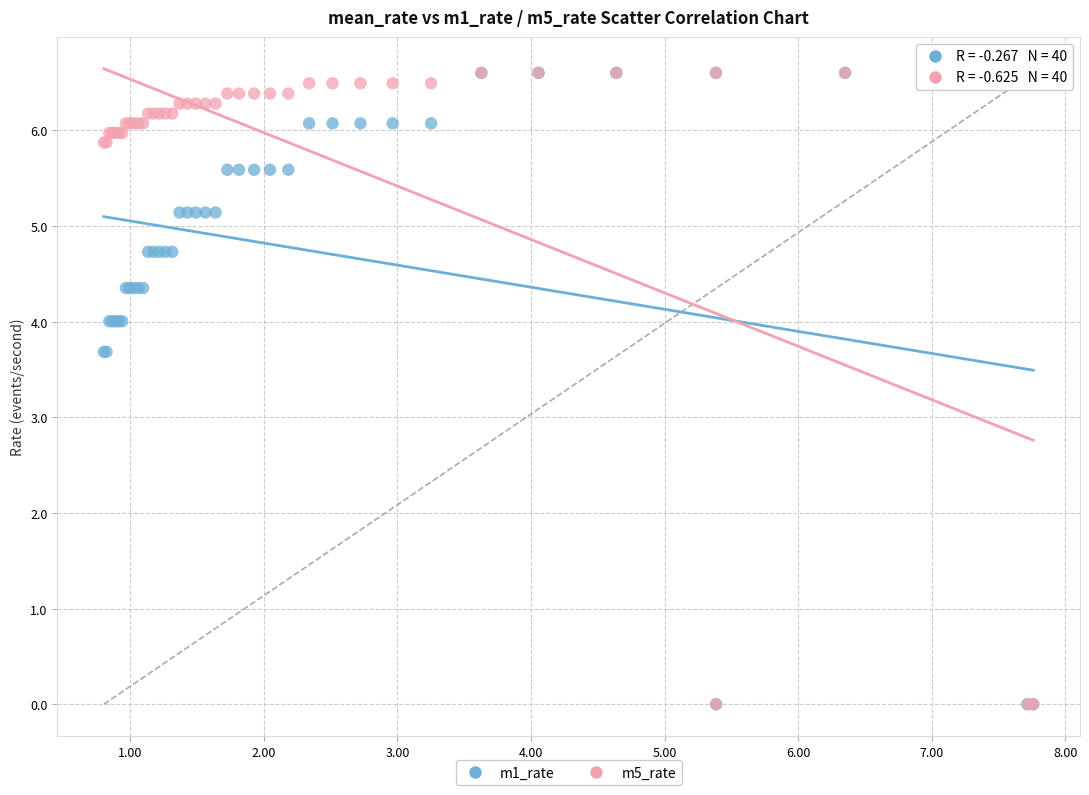

What are all the series names shown in the legend?

m1_rate, m5_rate